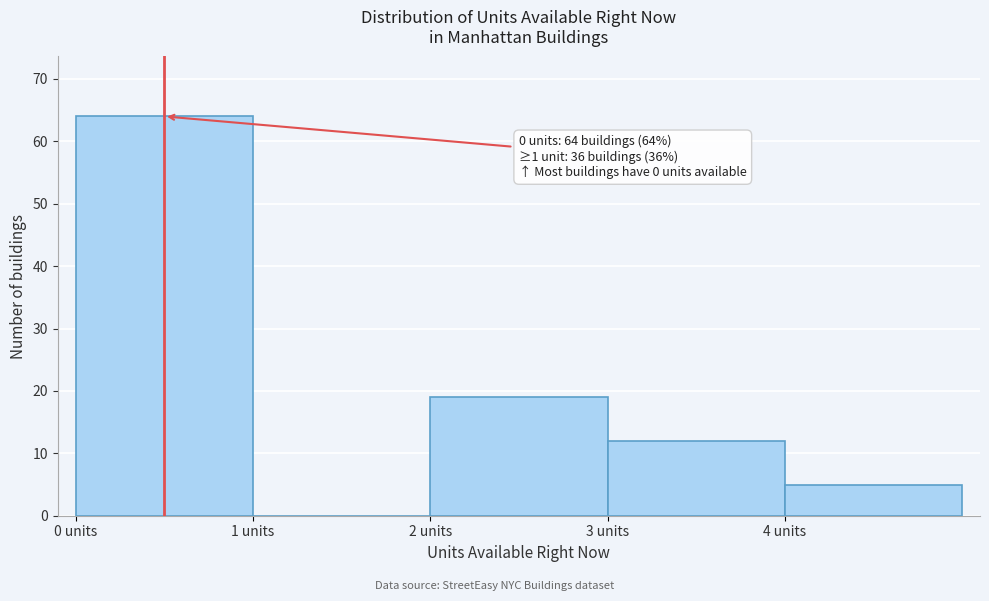

Which range on the x-axis has the tallest bar?

0 to 1